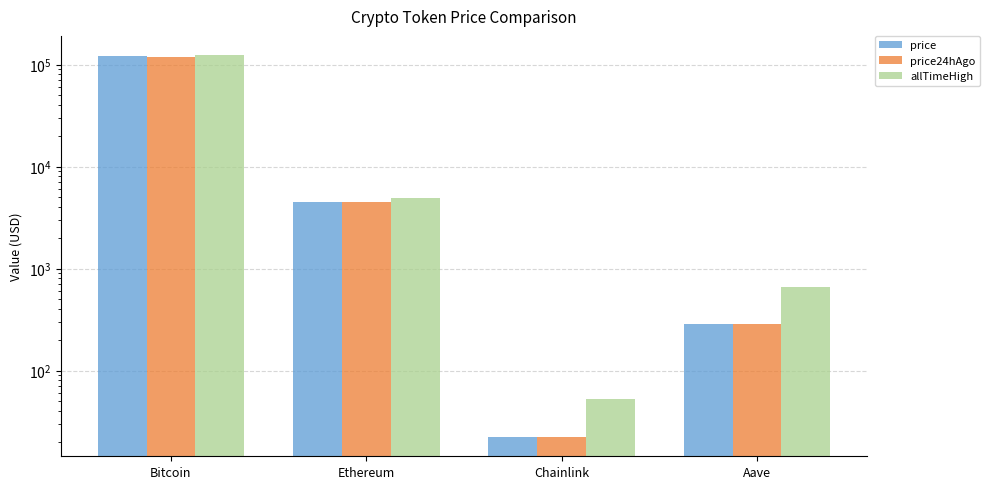

Is it true that price24hAgo equals 4479.7 at Ethereum?

True